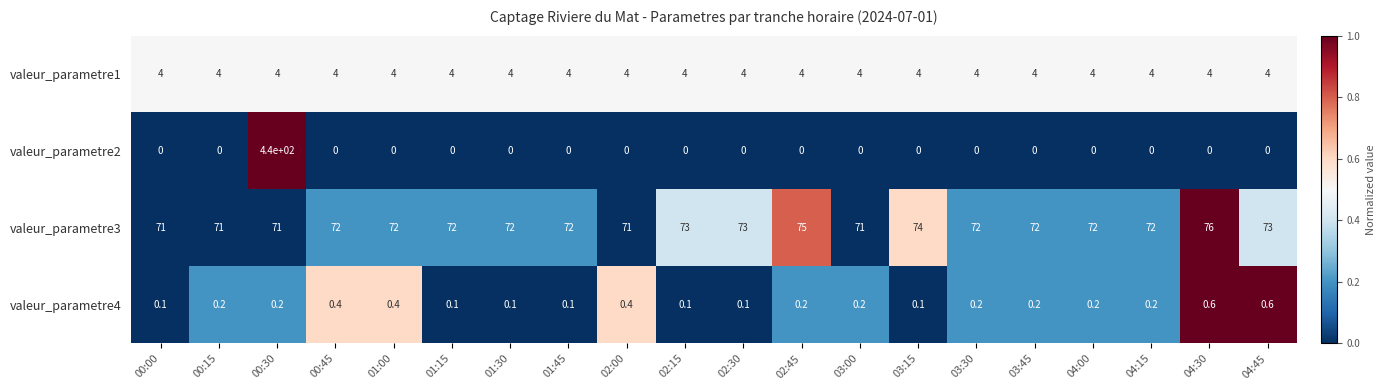

At how many categories does at least one series exceed 0?

20